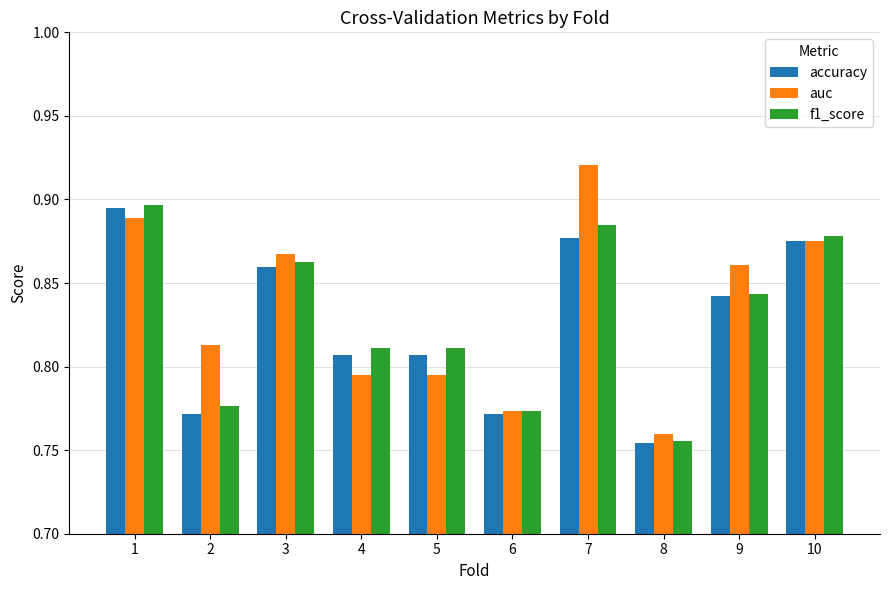

How many groups of bars are there?

10